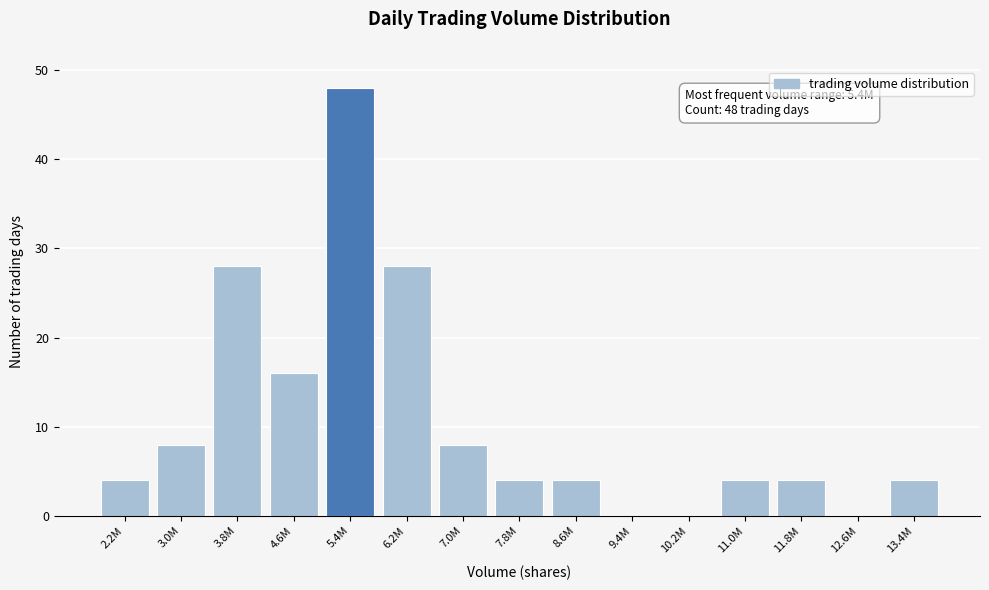

Reading left to right, what are all the values shown in this chart?

2.2M=4	3.0M=8	3.8M=28	4.6M=16	5.4M=48	6.2M=28	7.0M=8	7.8M=4	8.6M=4	9.4M=0	10.2M=0	11.0M=4	11.8M=4	12.6M=0	13.4M=4